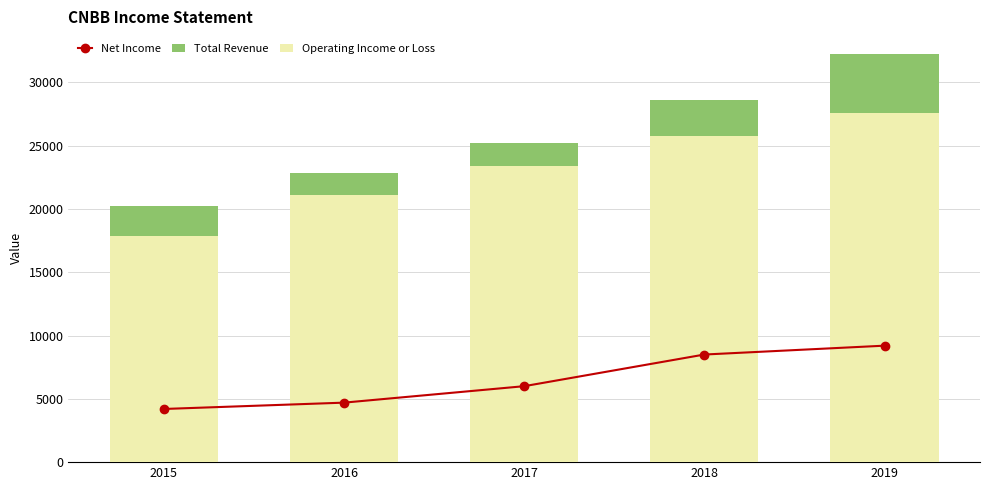

What is the sum of the Net Income values at 2017 and 2019?

15200